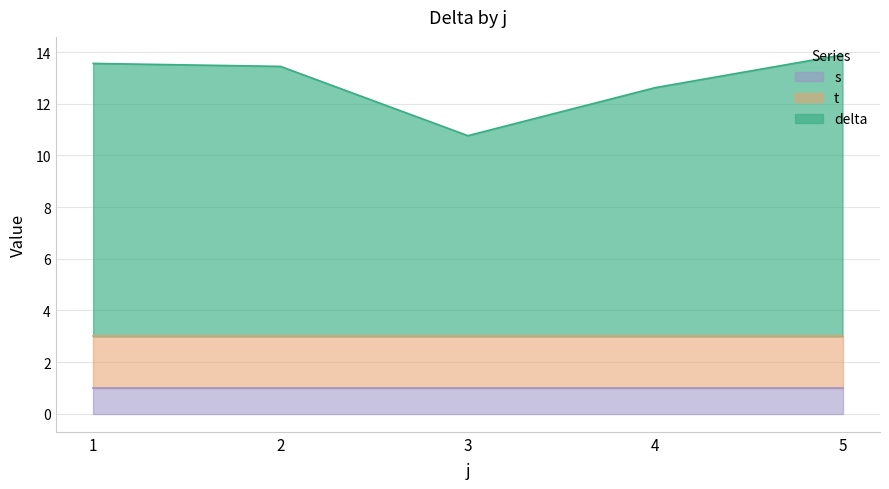

What is the total value across all series at 1?

13.6